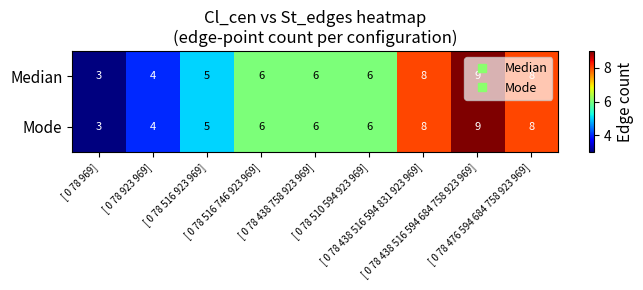

What is the difference between the maximum and minimum values in the Median series?

6